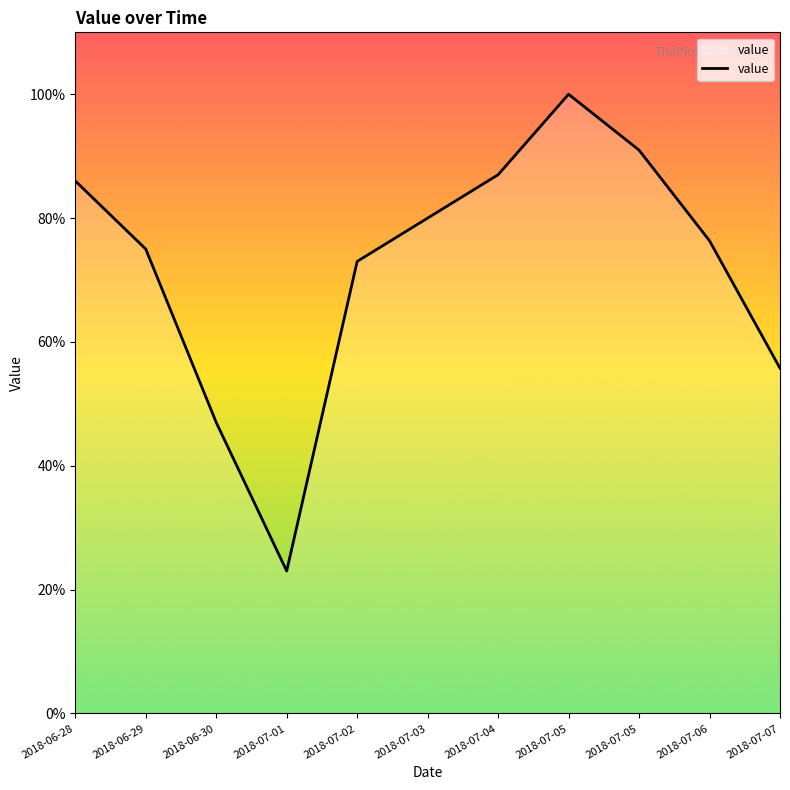

Which category has the highest value across all series?

2018-07-05